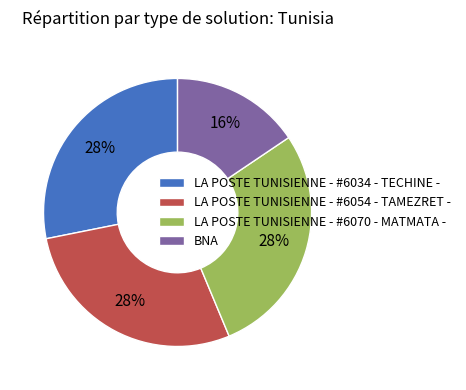

How many slices are in this pie chart?

4